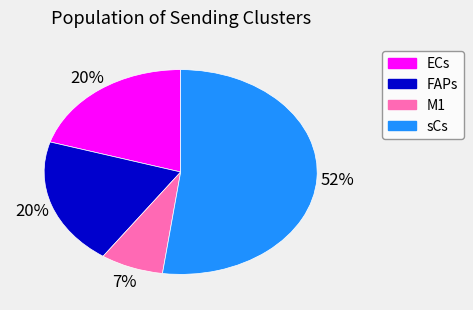

To the nearest percent, what is the difference between the largest and smallest slice percentages?

45%